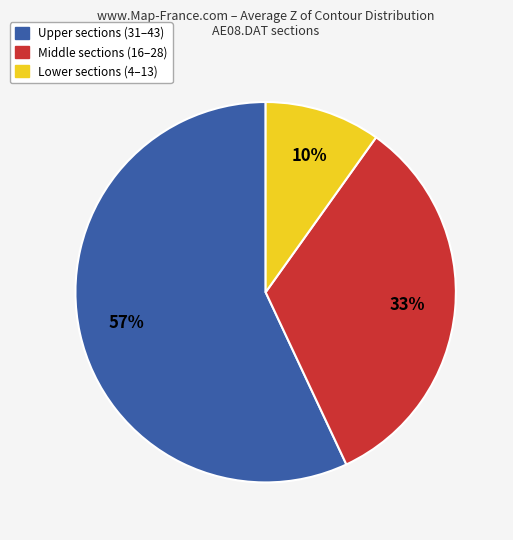

To the nearest percent, what is the difference between the largest and smallest slice percentages?

47%